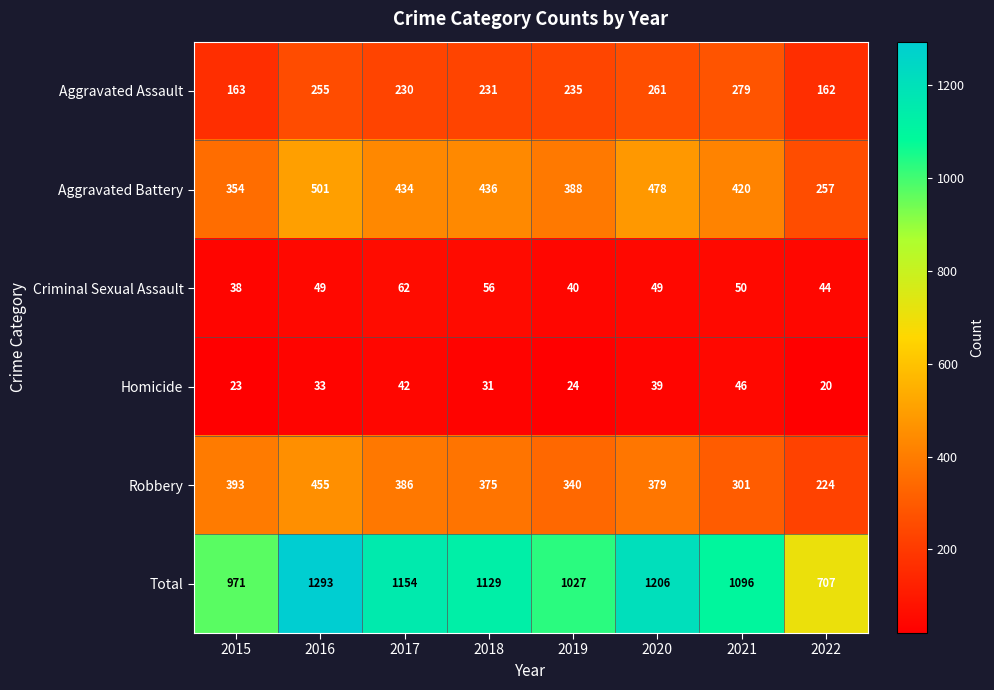

The Aggravated Battery series shows 652 at 2016. True or false?

False